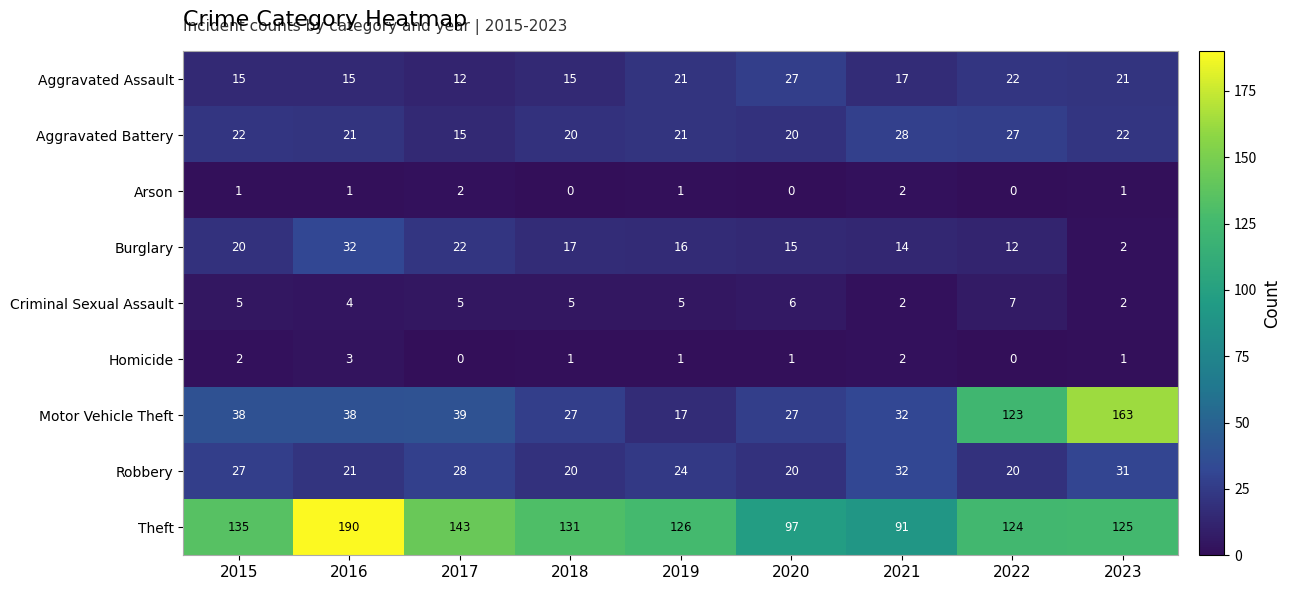

What is the total value across all series at 2015?

265